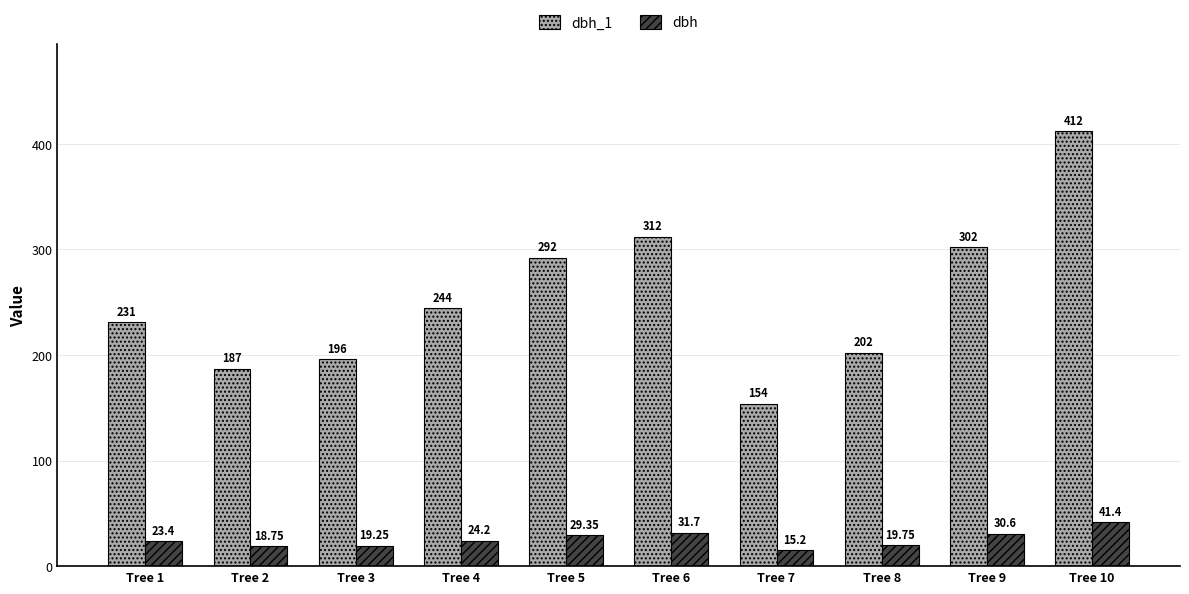

What is the difference between the maximum and minimum values in the dbh_1 series?

258.0